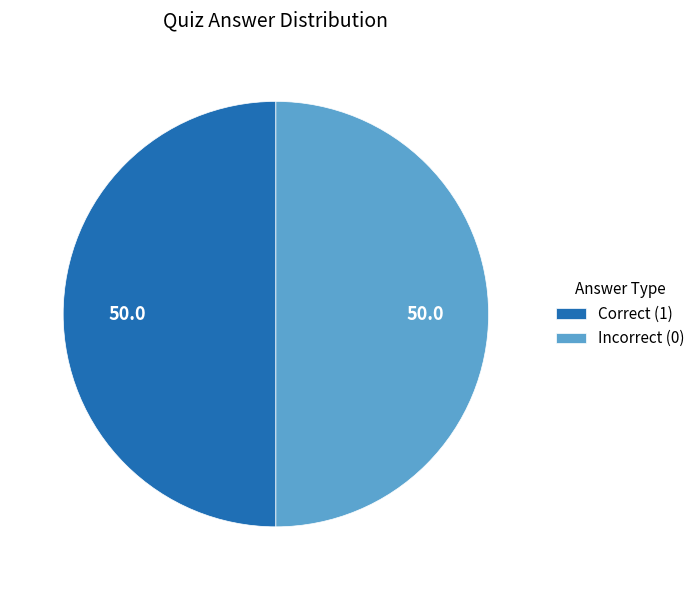

The Correct (1) slice represents 40% of the pie. True or false?

False